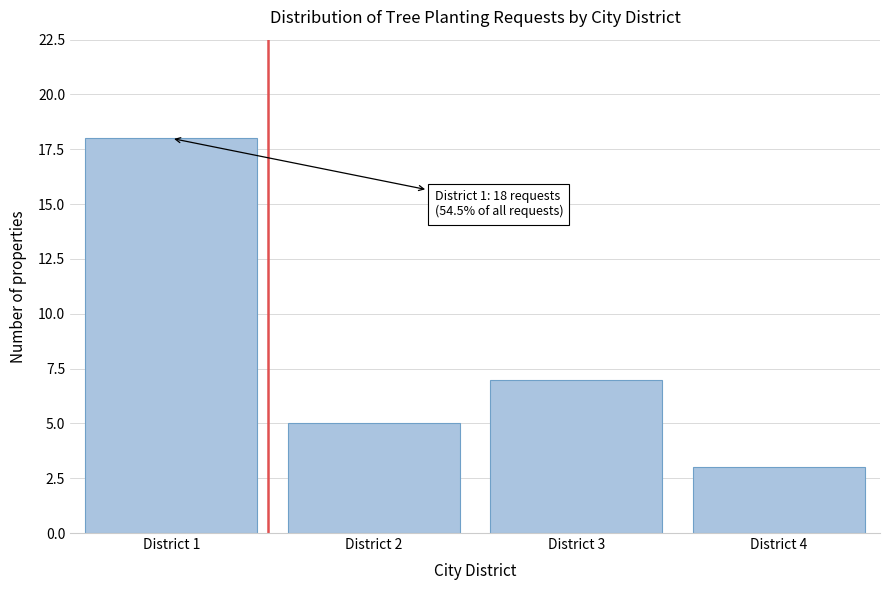

Reading right to left, what are all the values shown in this chart?

District 4=3	District 3=7	District 2=5	District 1=18